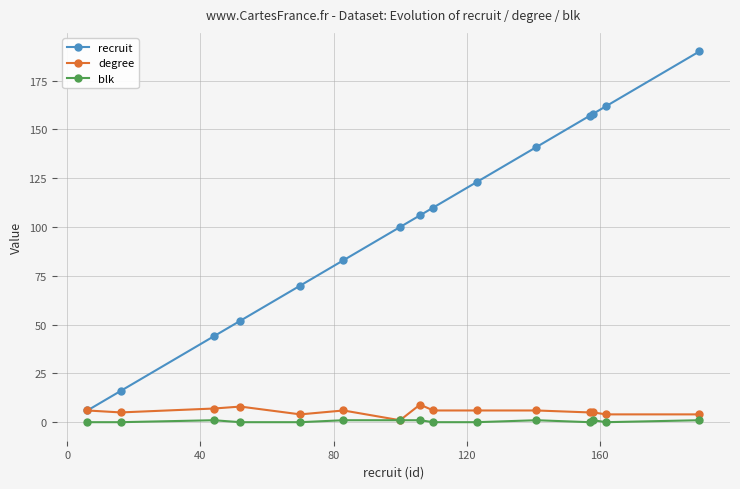

Which series has the largest total across all categories?

recruit